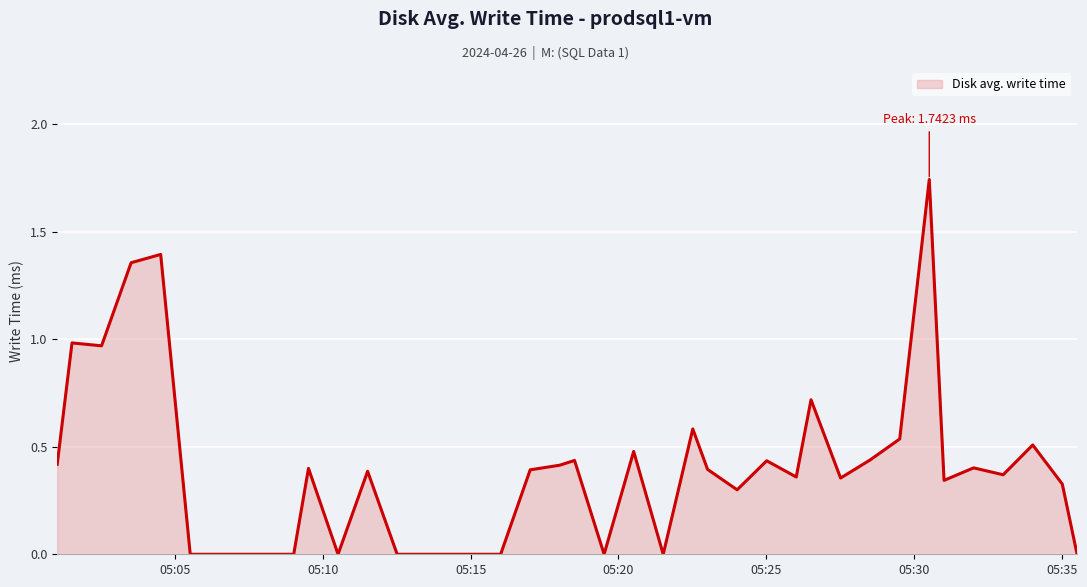

Does the chart have visible grid lines?

Yes